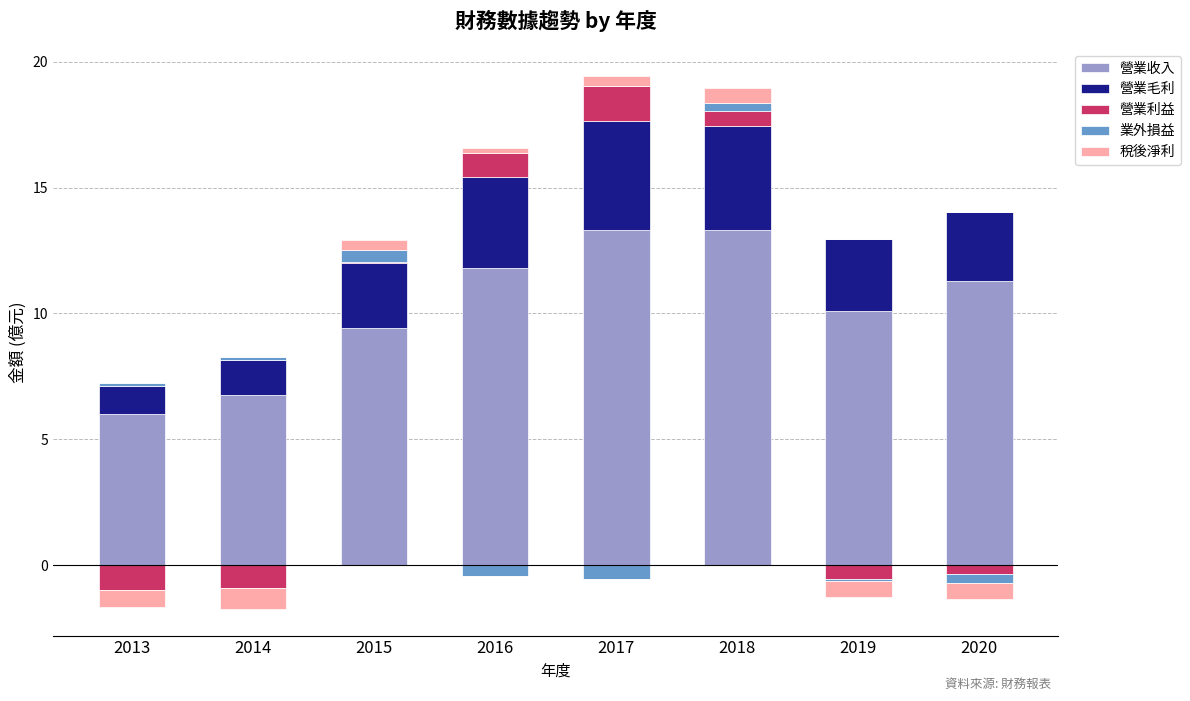

Is it true that 營業利益 equals 0.0 at 2015?

True